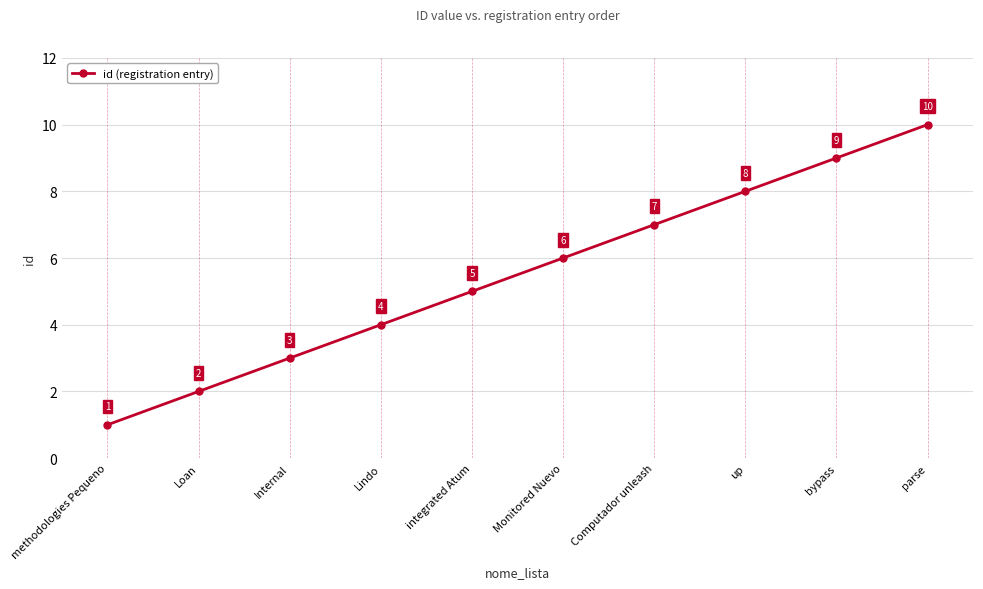

What is the label of the 2nd point from the left?

Loan